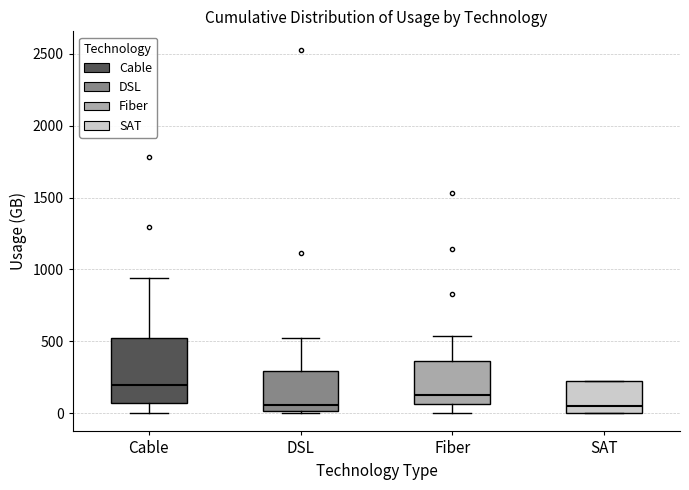

Reading left to right, read every box against the y-axis: the position of its median line, the range the box covers, and the ends of its whiskers. The values are not printed on the chart, so give them approximately, as read against the axis.

Cable: median 200, box 50 to 500, whiskers 0 to 950
DSL: median 50, box 0 to 300, whiskers 0 (just below the box's lower edge) to 500
Fiber: median 150, box 50 to 350, whiskers 0 to 550
SAT: median 50, box 0 to 250, whiskers 0 to 250